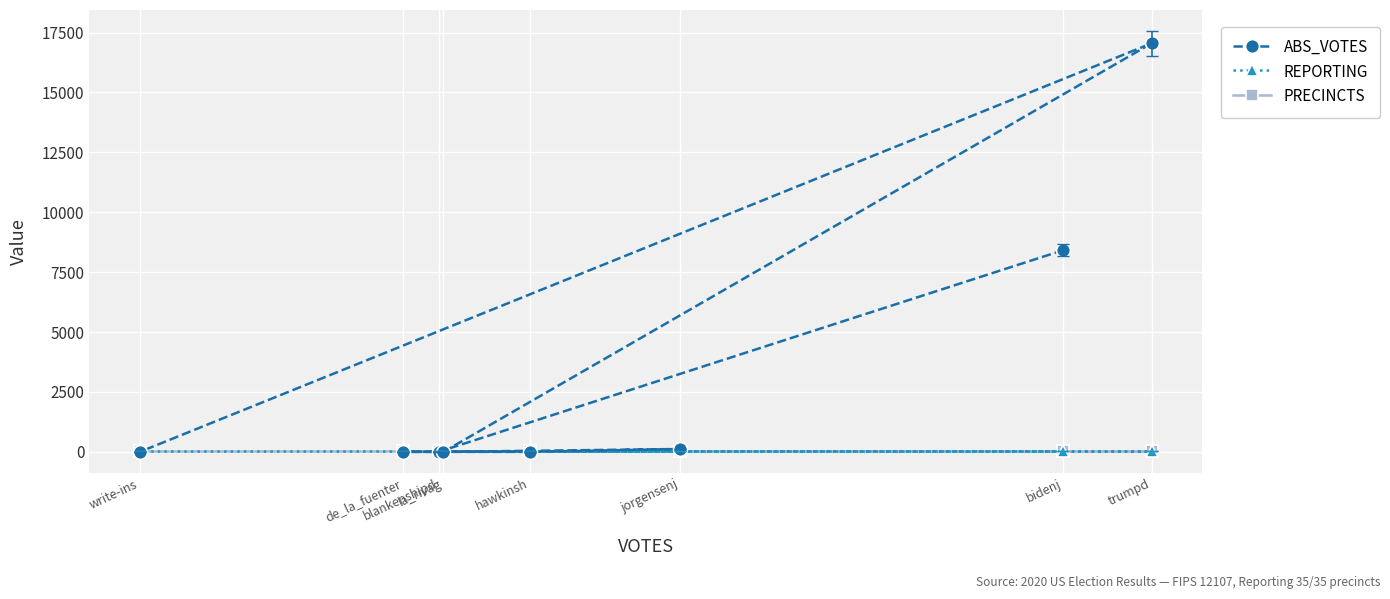

True or false: REPORTING has a value of 35 at write-ins.

True